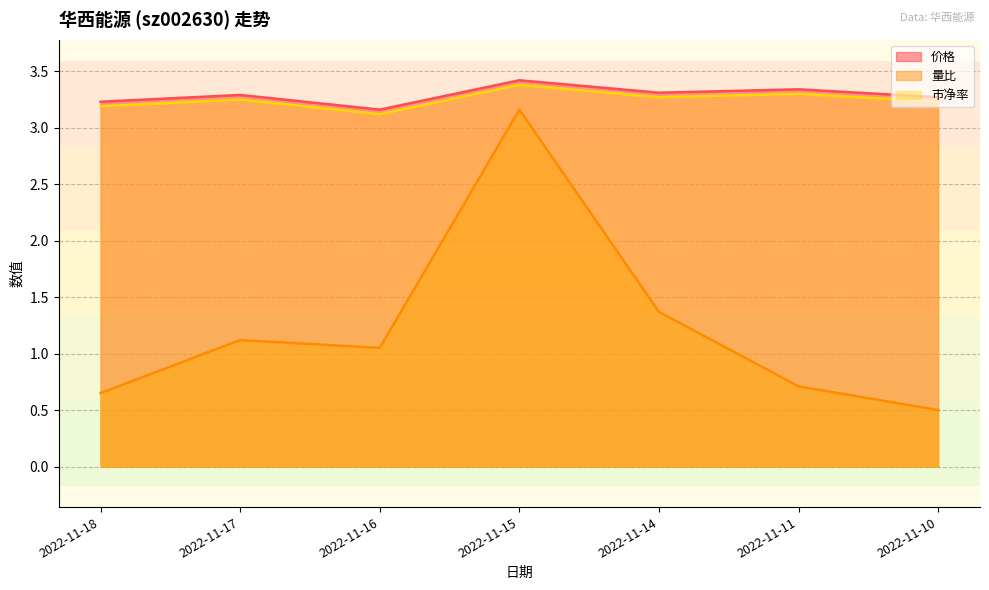

What is the sum of all 价格 values?

23.0